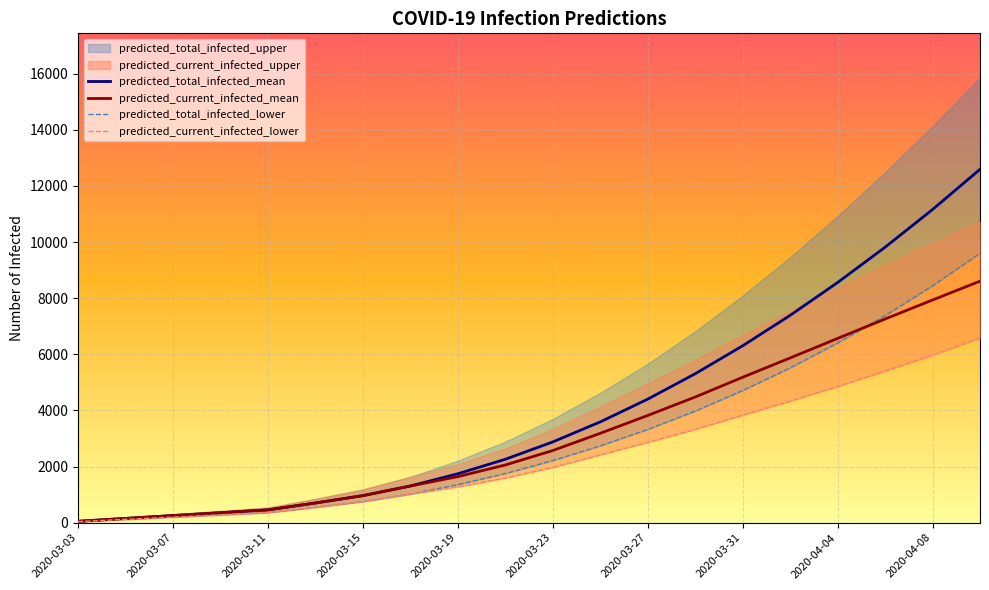

The predicted_total_infected_mean series shows 5514 at 2020-04-02. True or false?

True